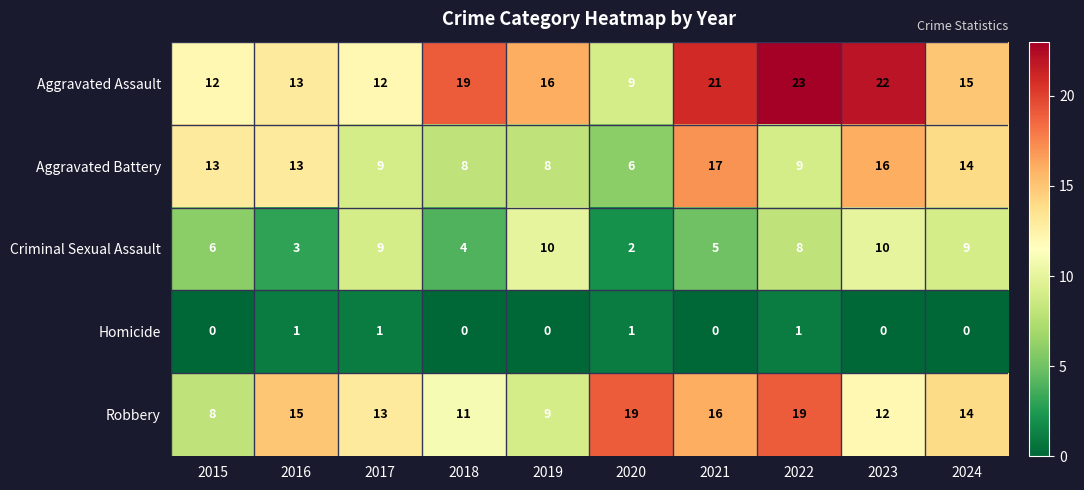

What is the maximum value for Aggravated Battery?

17